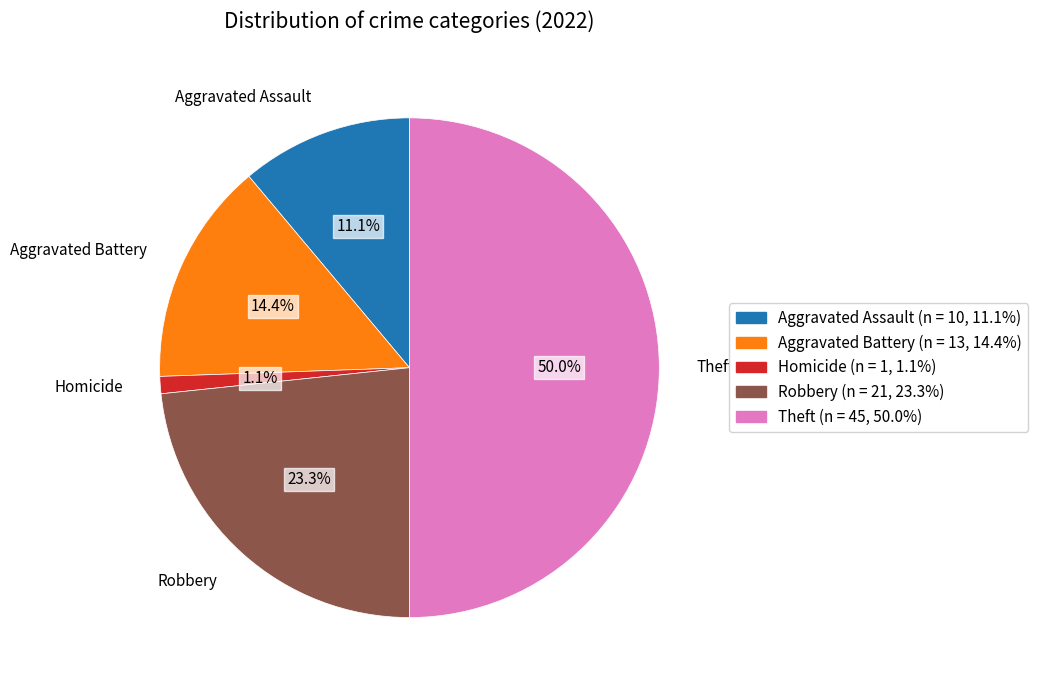

Rank the categories by value from lowest to highest.

Homicide, Aggravated Assault, Aggravated Battery, Robbery, Theft